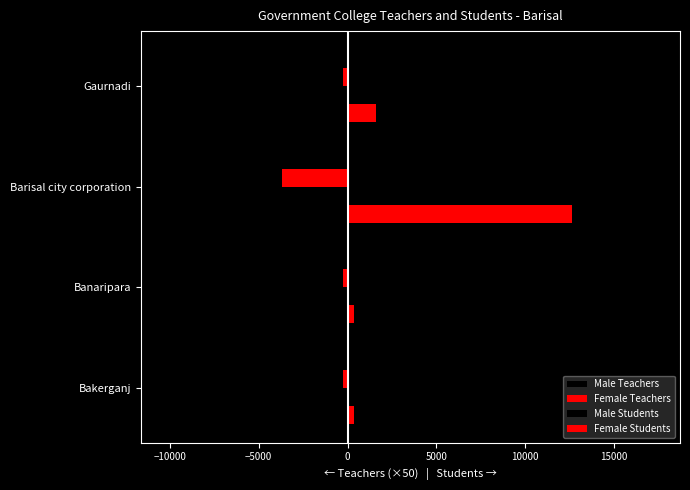

How many data points in Male Teachers are above -850?

1